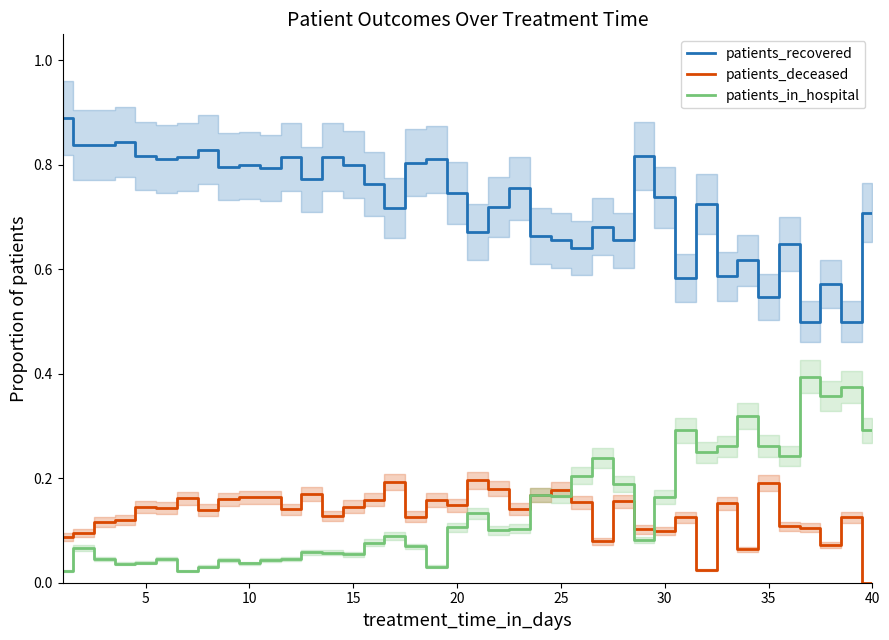

True or false: patients_recovered and patients_in_hospital intersect in this chart.

False